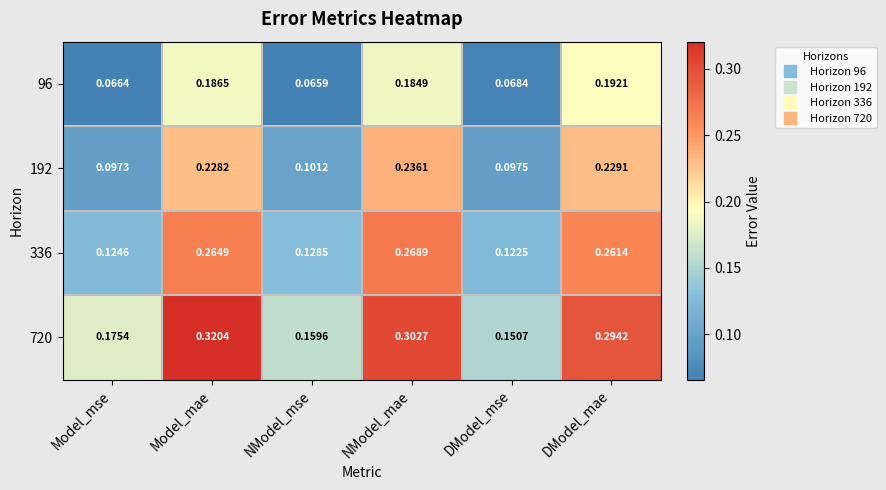

Which category has the lowest value across all series?

NModel_mse